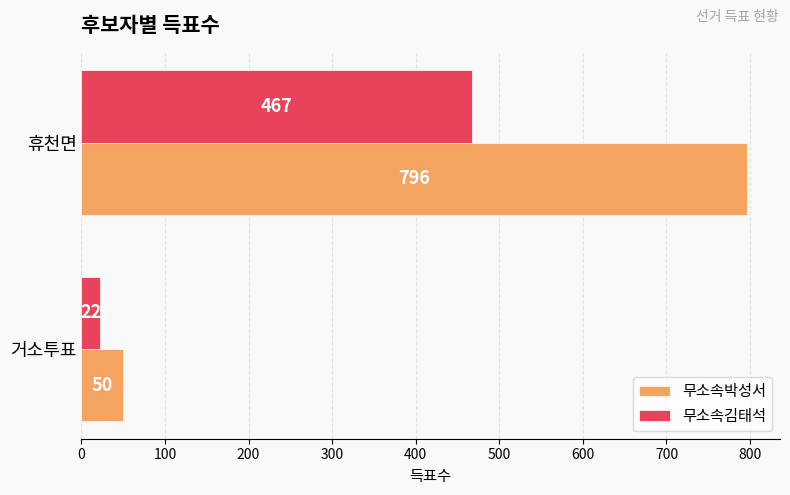

How many data points does each series have?

2